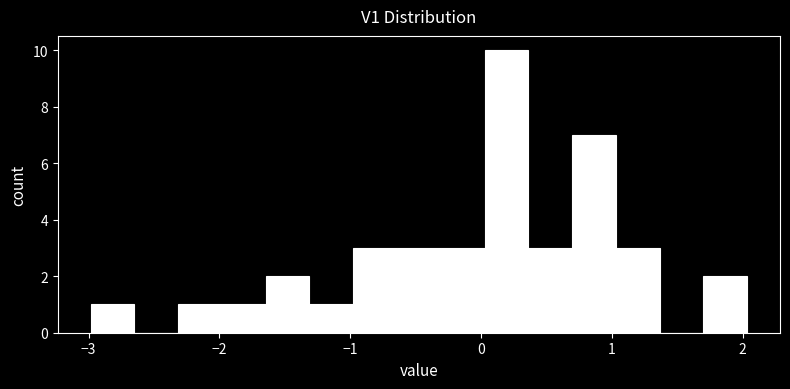

Read against the x-axis, roughly where is the centre of the tallest bar?

0.2